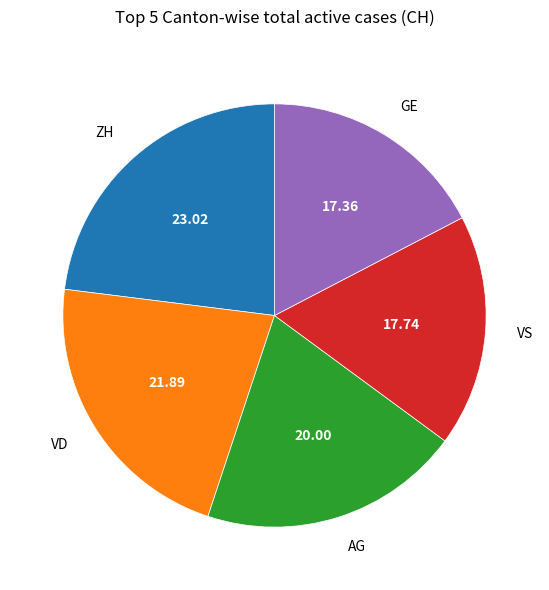

Which slice is the largest?

ZH